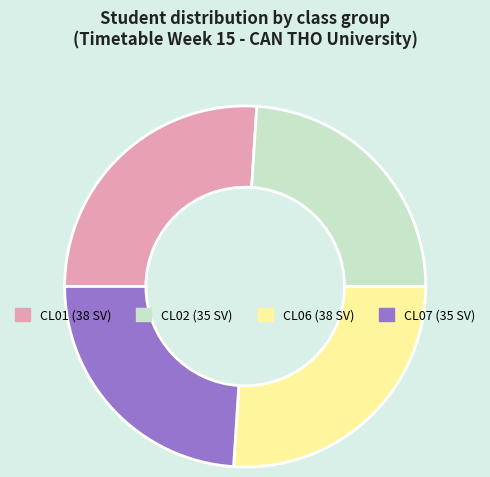

Do CL06 and CL01 together represent more than half of the pie?

Yes